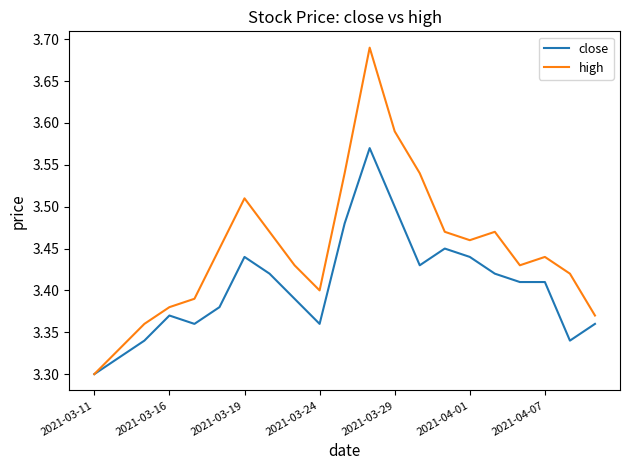

Rank the series by their maximum value, from lowest to highest.

close, high